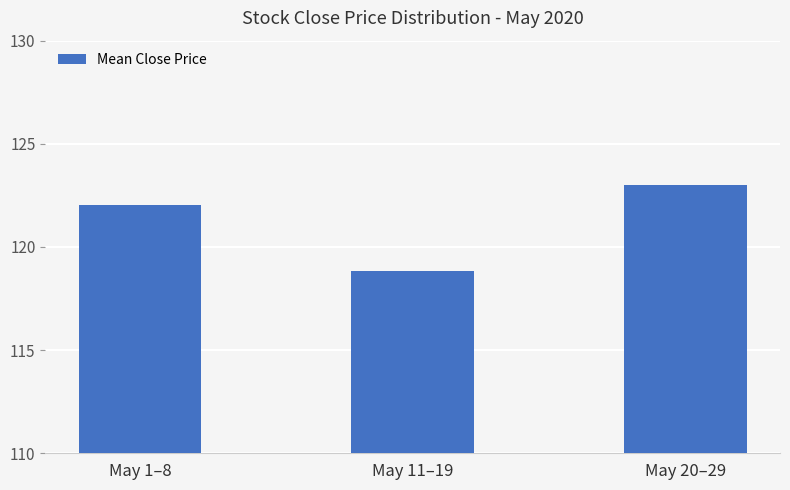

List the labels in order of value, smallest first.

May 11–19, May 1–8, May 20–29